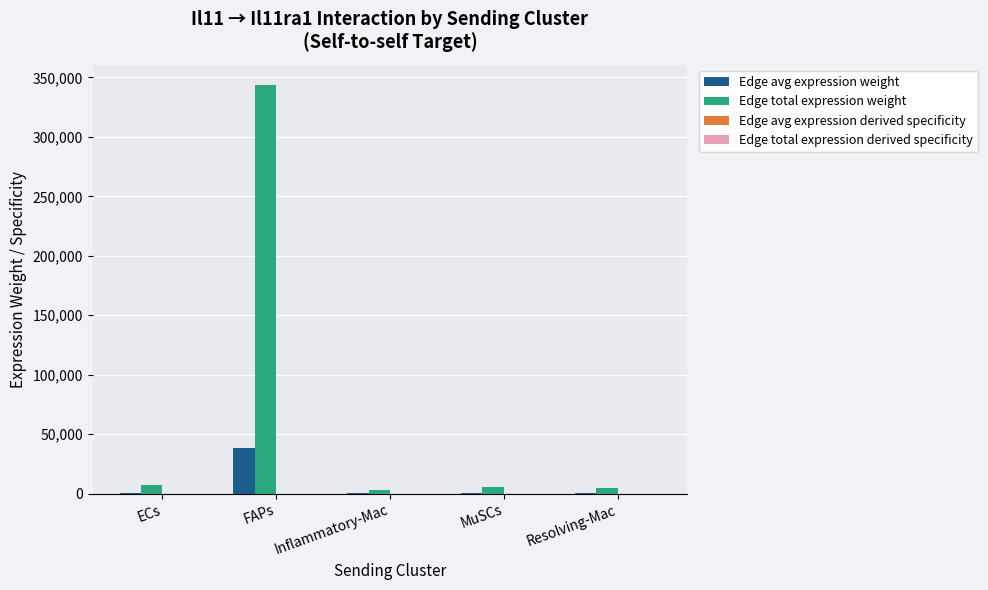

Is it true that Edge avg expression weight equals 38157.6 at FAPs?

True